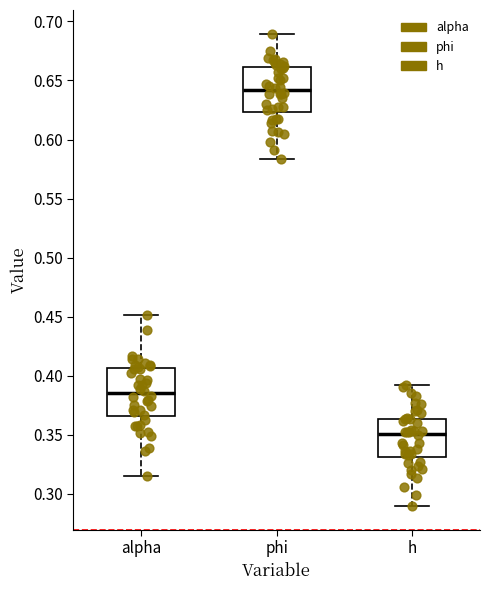

Where does the lower whisker of the box for phi end on the y-axis? The values are not printed on the chart, so give them approximately, as read against the axis.

0.585